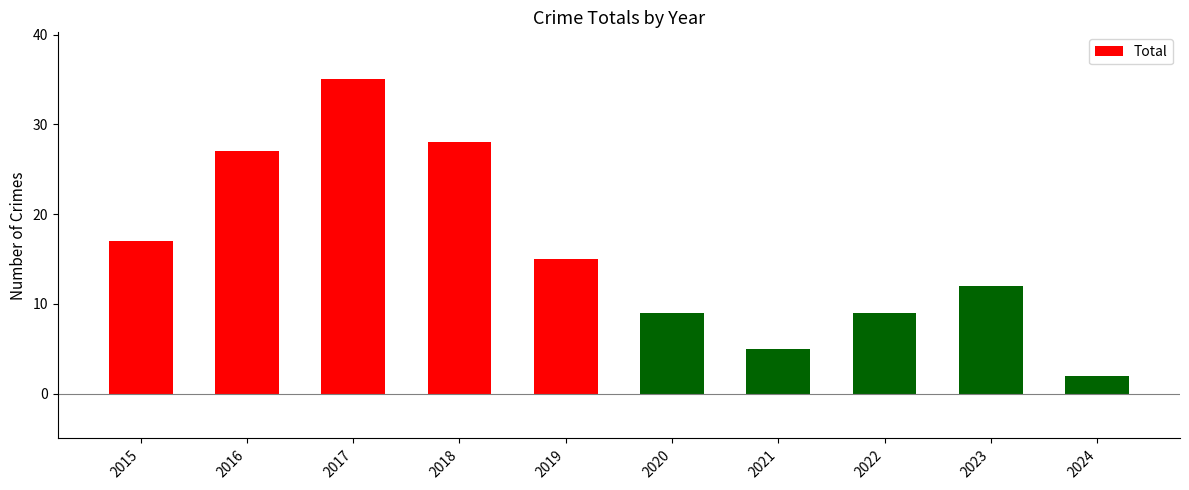

Reading left to right, what are all the values shown in this chart?

17	27	35	28	15	9	5	9	12	2